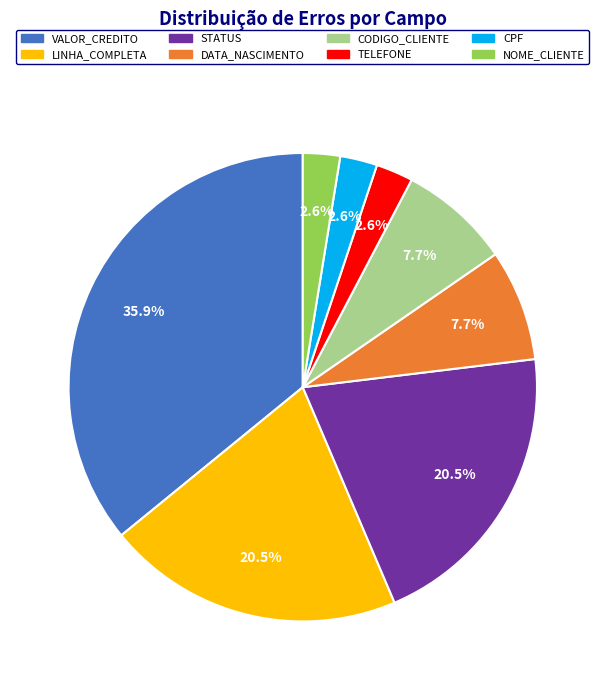

Is it true that NOME_CLIENTE is 3% of the pie?

True